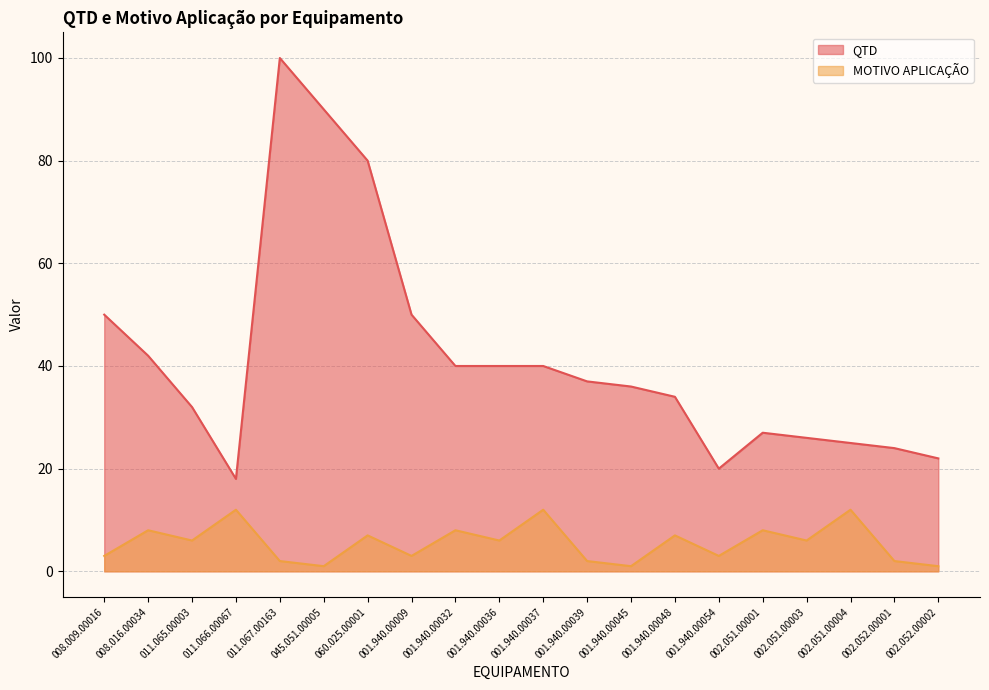

How many lines are shown in the chart?

2